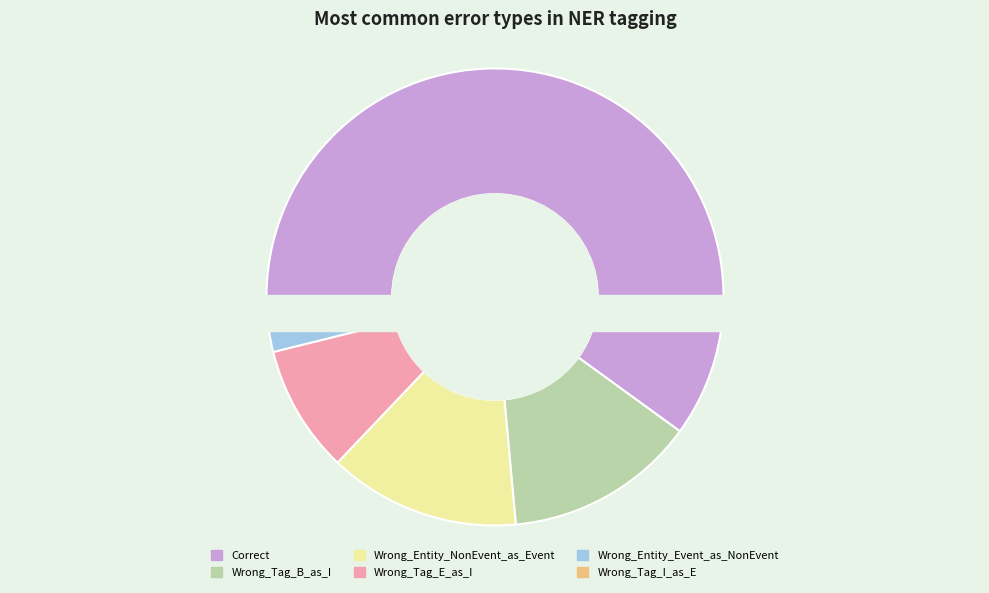

How many slices are in this pie chart?

6